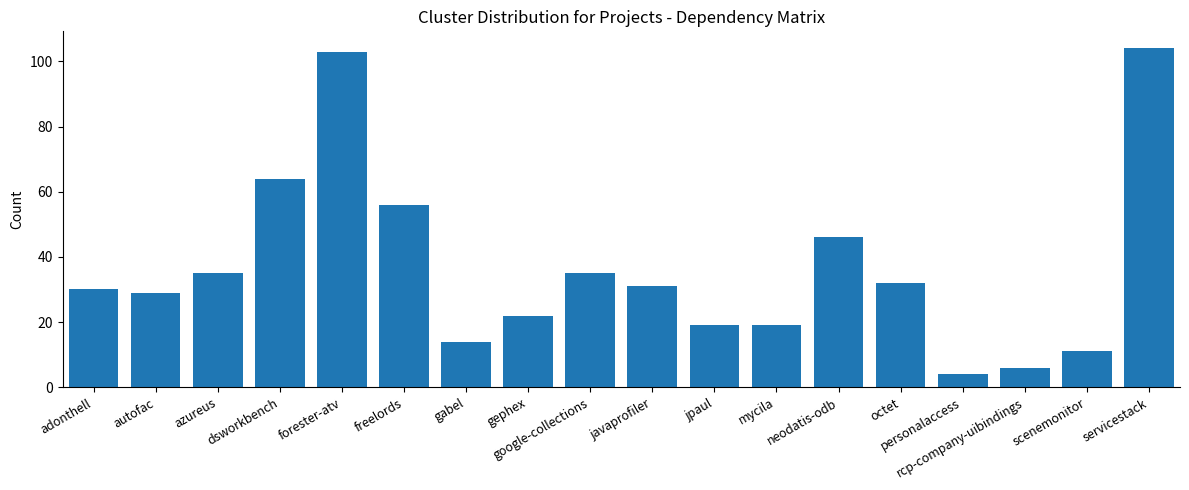

What is the change in value from autofac to azureus?

+6